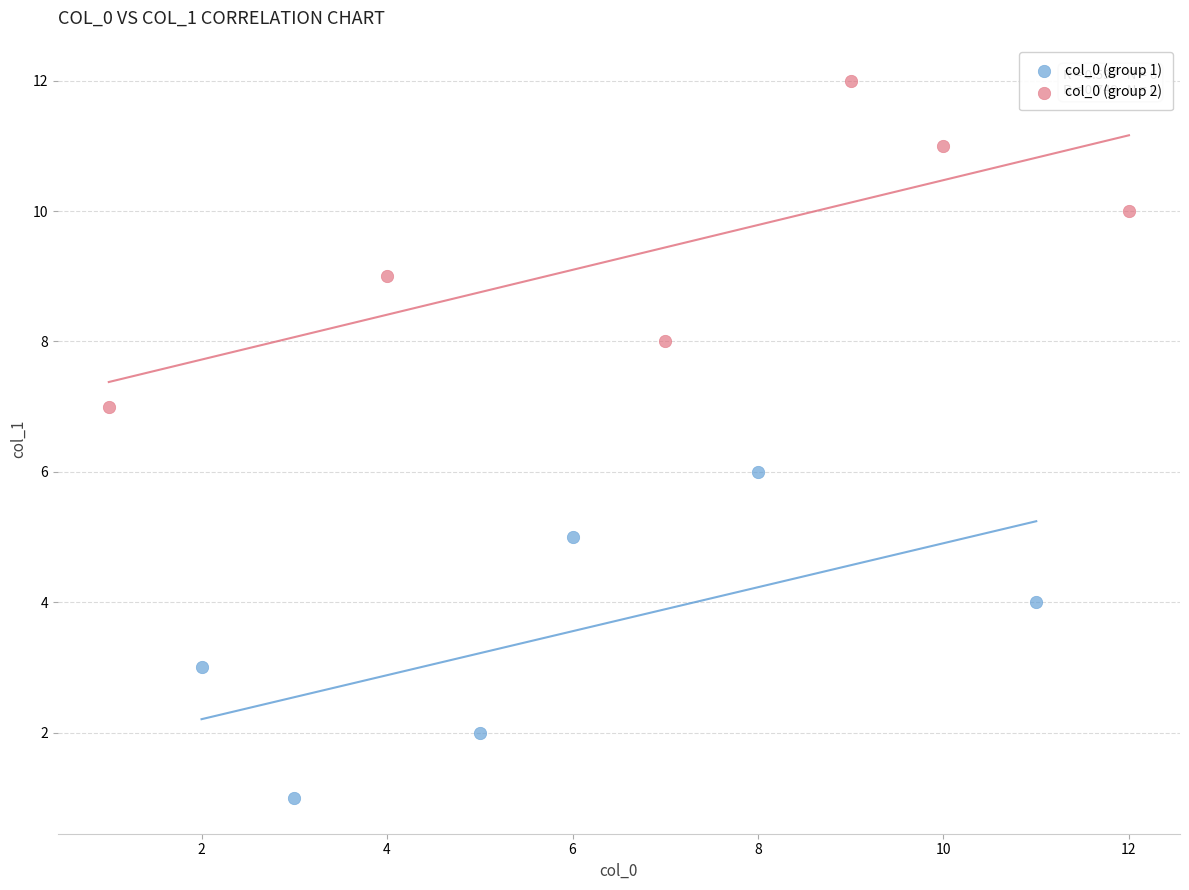

Which series reaches the maximum Y coordinate?

col_0 (group 2)